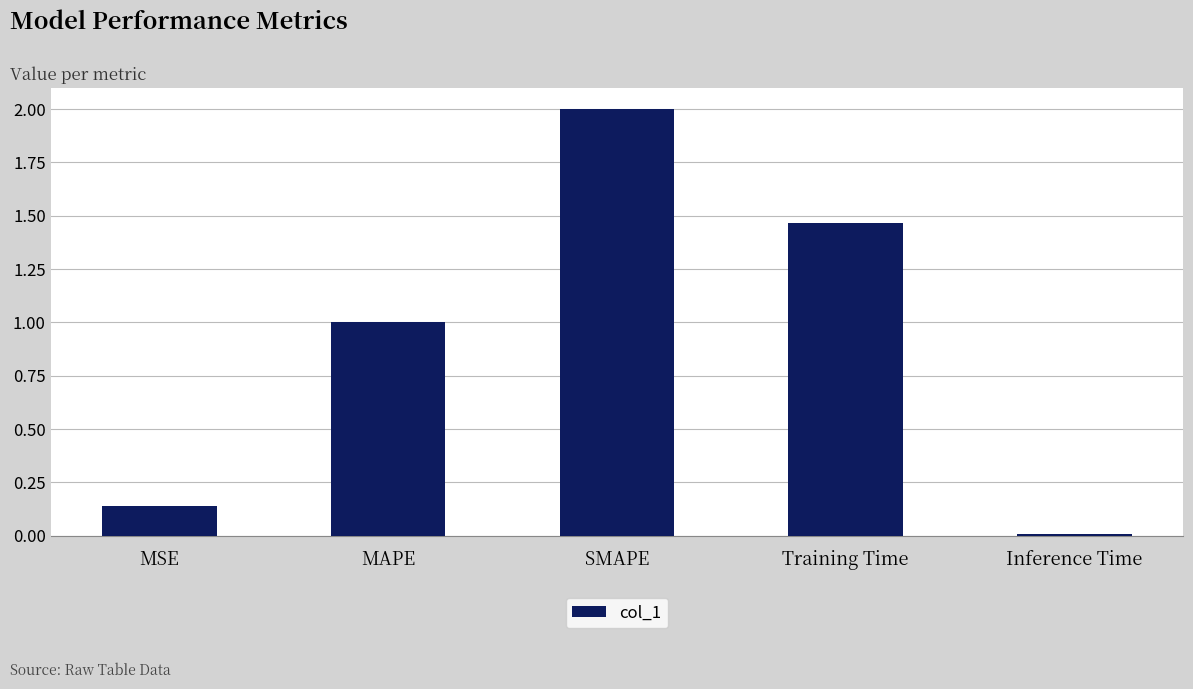

How many bars are there in total?

5